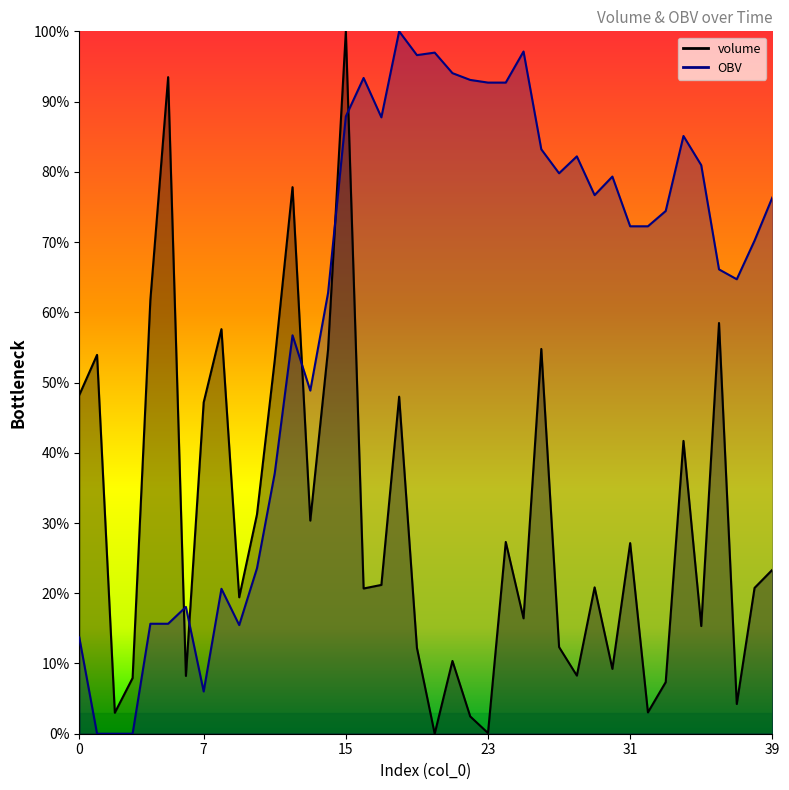

At which category is the sum across all series the highest?

15